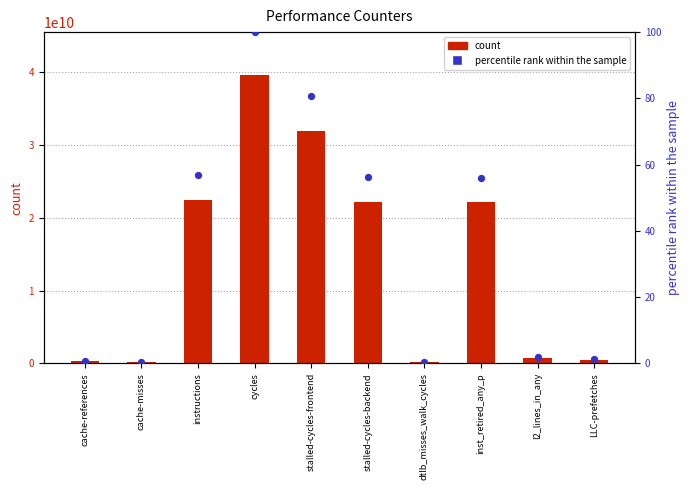

Is the value of count at cache-references greater than the value of percentile rank within the sample at l2_lines_in_any?

Yes